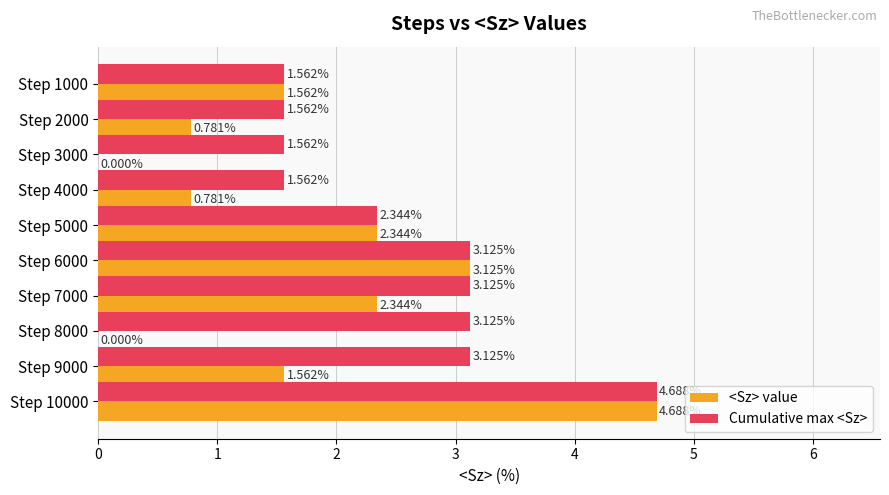

What is the sum of the <Sz> value values at Step 5000 and Step 9000?

3.9